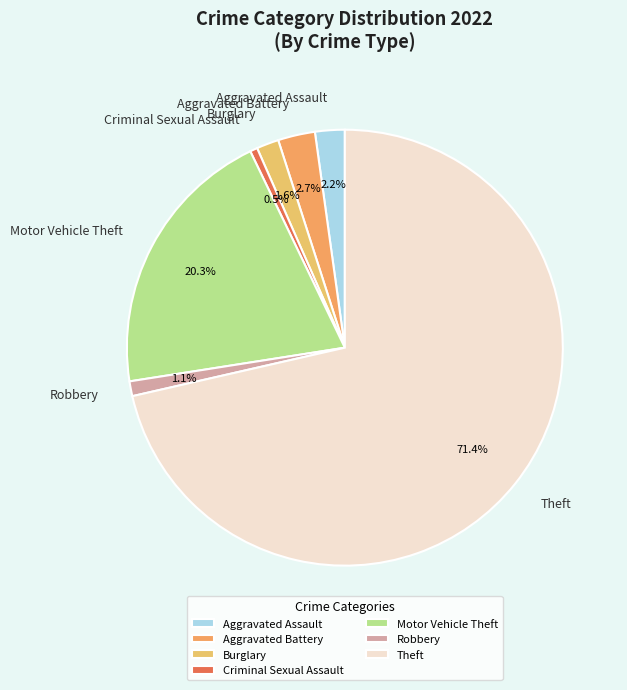

Approximately how many times larger is the value at Aggravated Battery compared to Robbery?

2.5